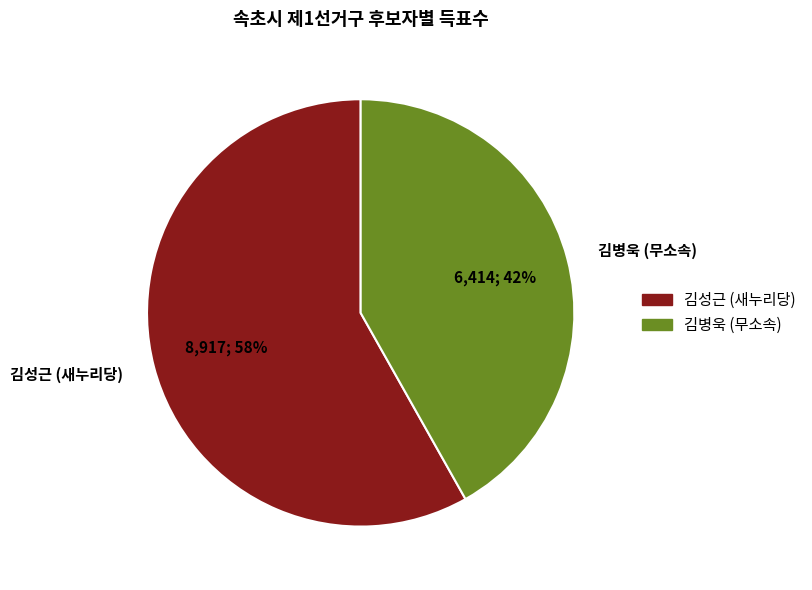

What is the majority slice?

김성근 (새누리당)